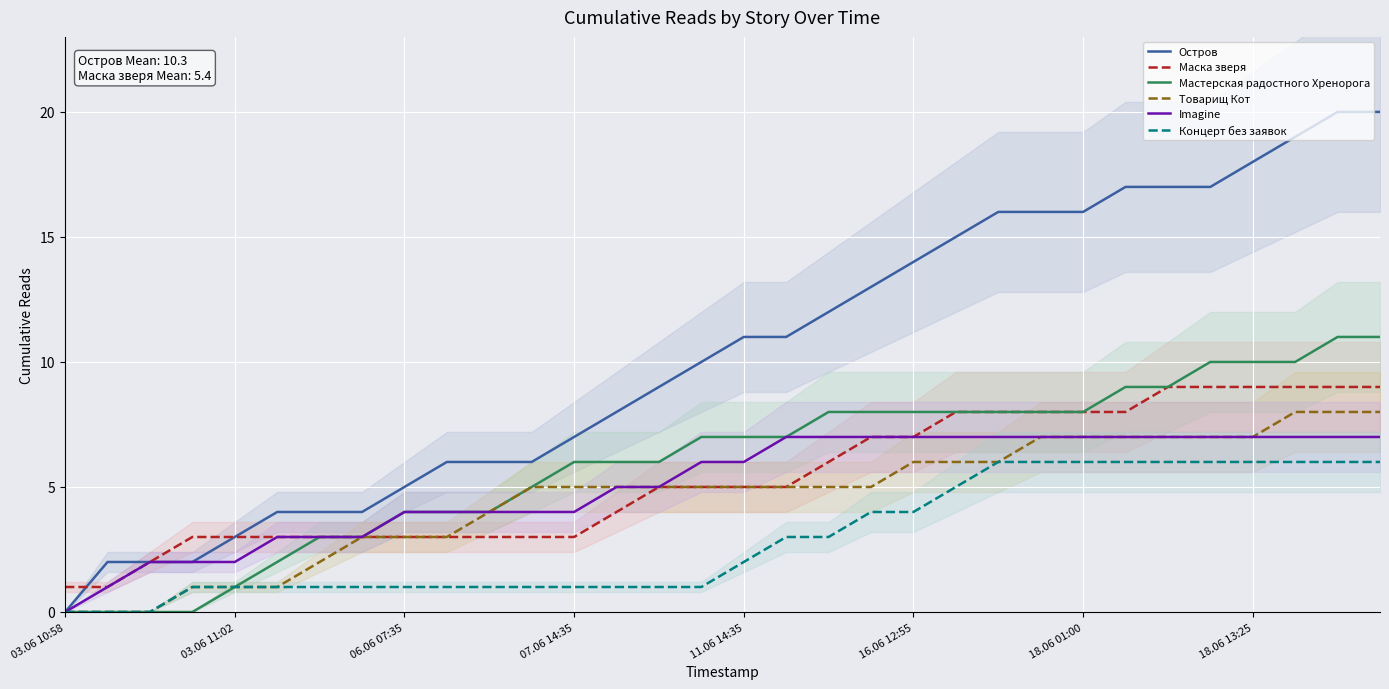

At which label does Концерт без заявок reach its minimum?

03.06 10:58